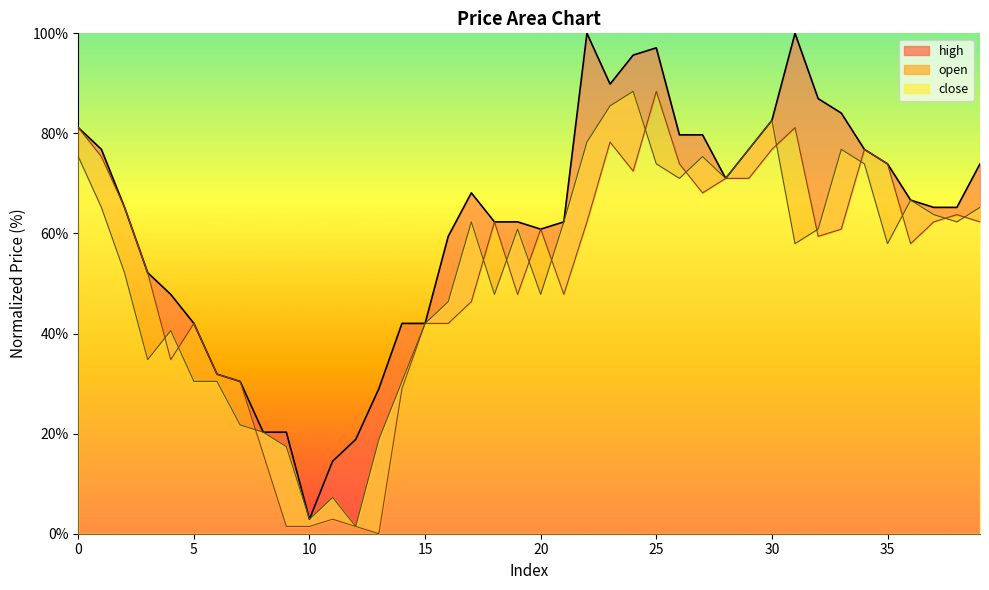

In high, how many points are higher than both neighbors (excluding endpoints)?

4